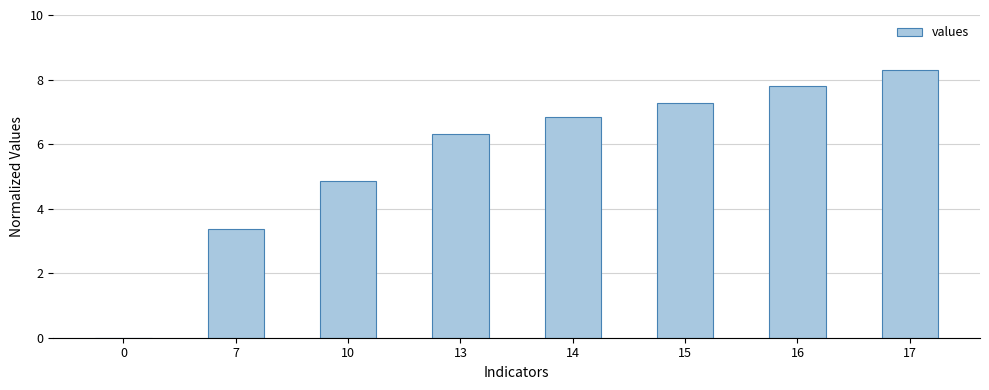

The chart shows a value of 7.3 at 15. True or false?

True